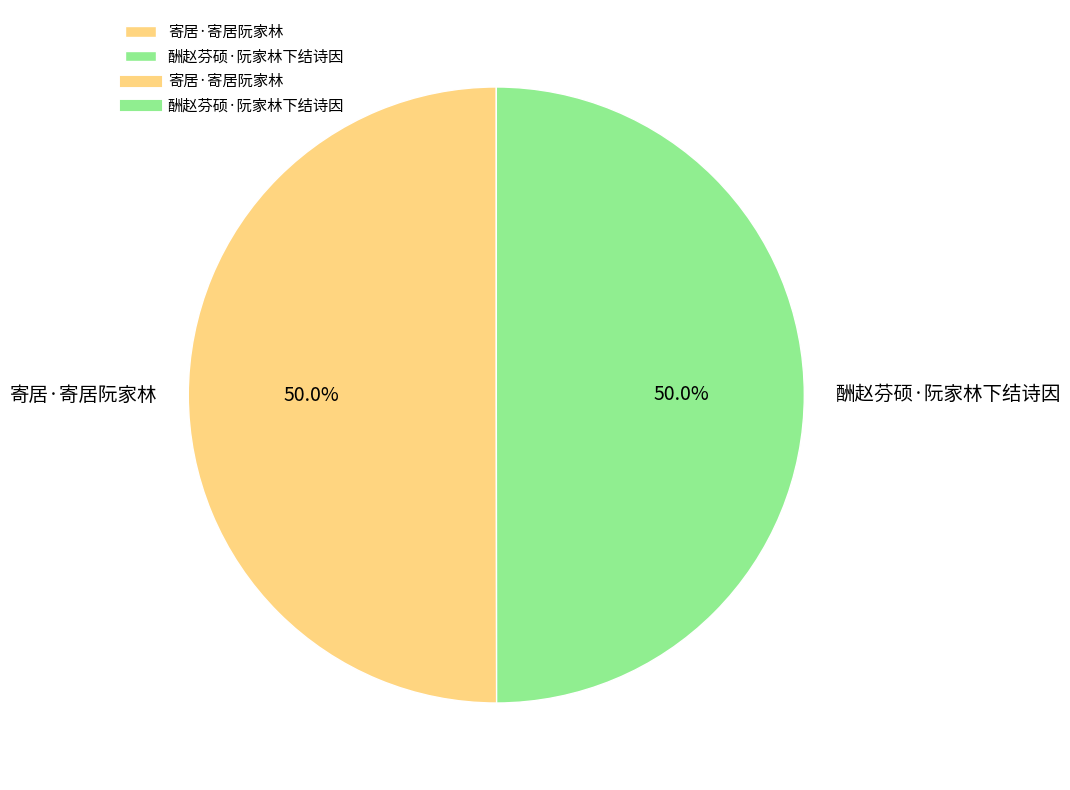

How many slices are in this pie chart?

2